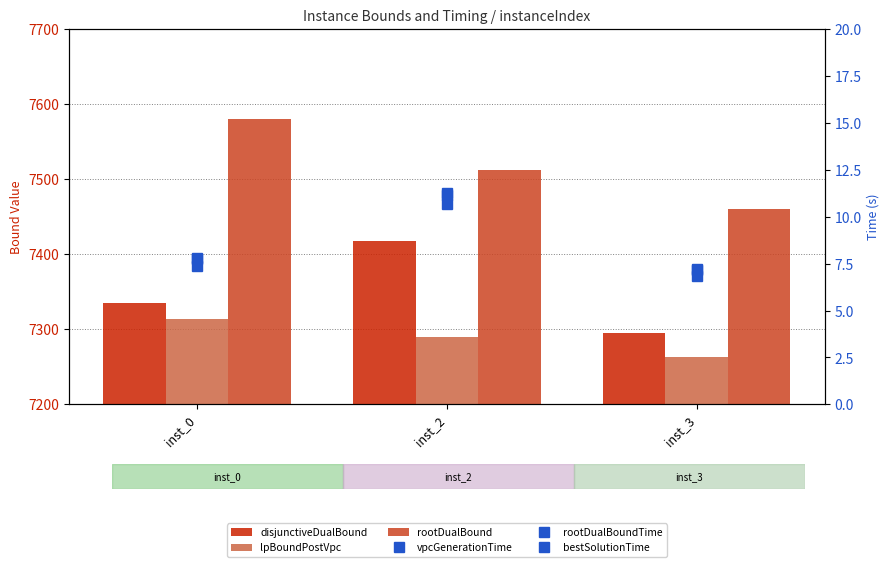

What is the sum of the vpcGenerationTime values at inst_0 and inst_2?

18.1